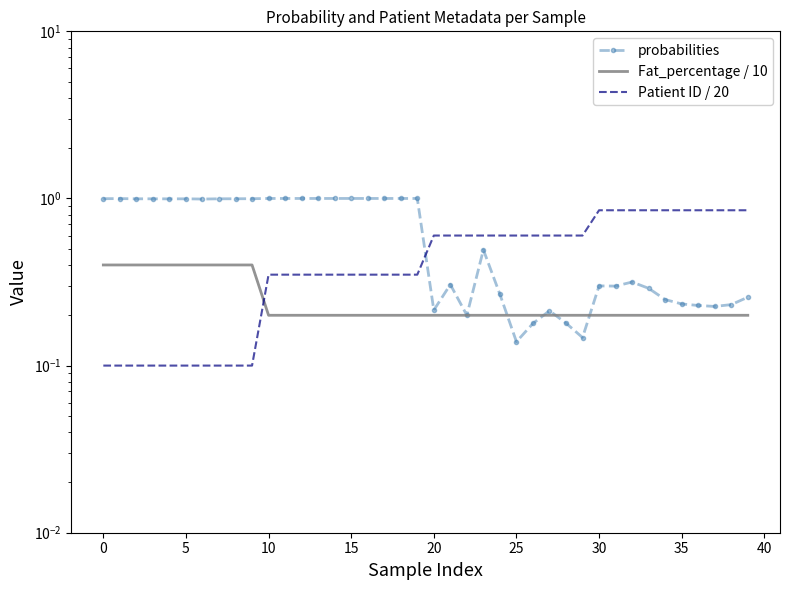

How many intersections are there between Patient ID / 20 and Fat_percentage / 10?

1